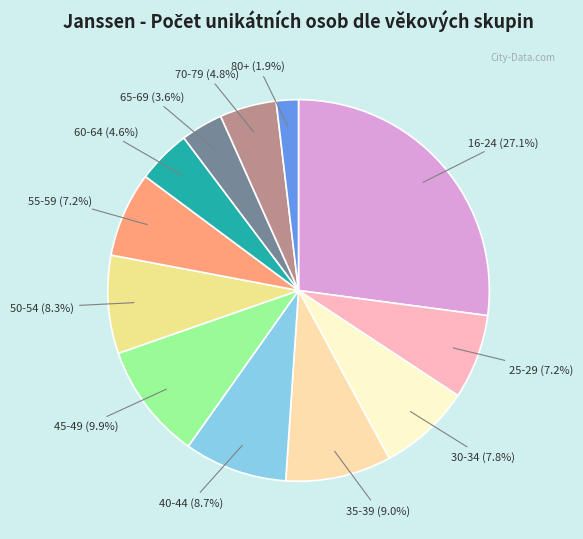

What portion of the pie excludes 60-64?

95.4%